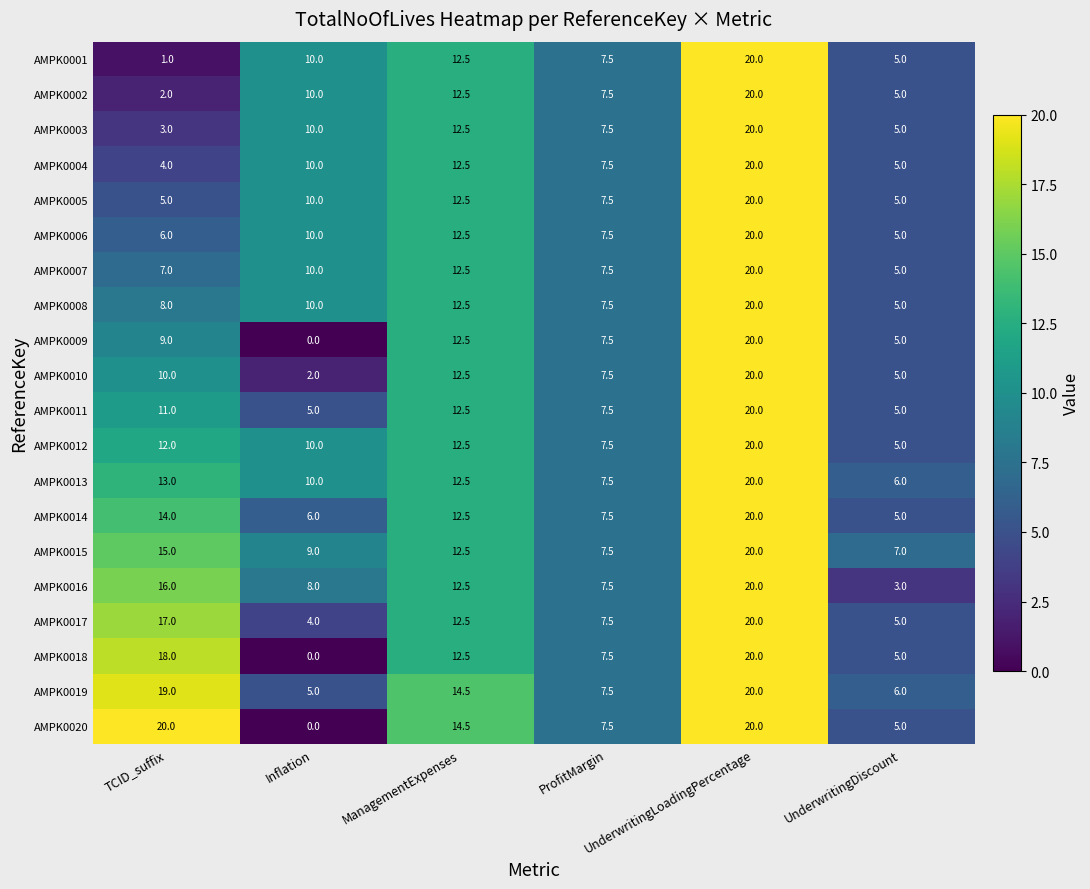

Count the number of data series in this chart.

20